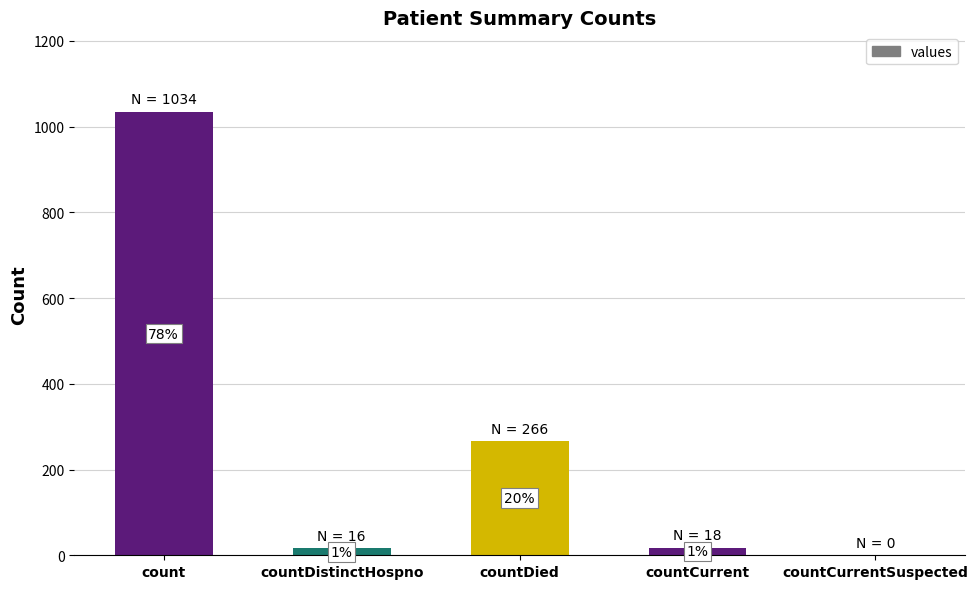

Which has a higher value, countCurrentSuspected or countDistinctHospno?

countDistinctHospno